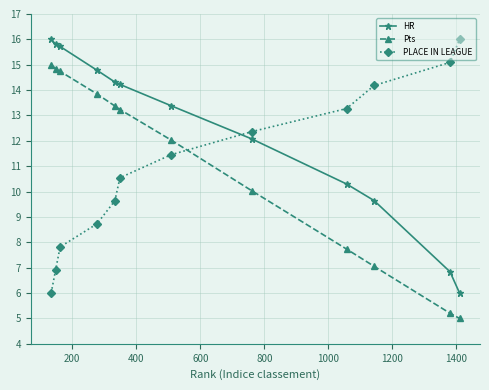

What is the minimum value for Pts?

5.0